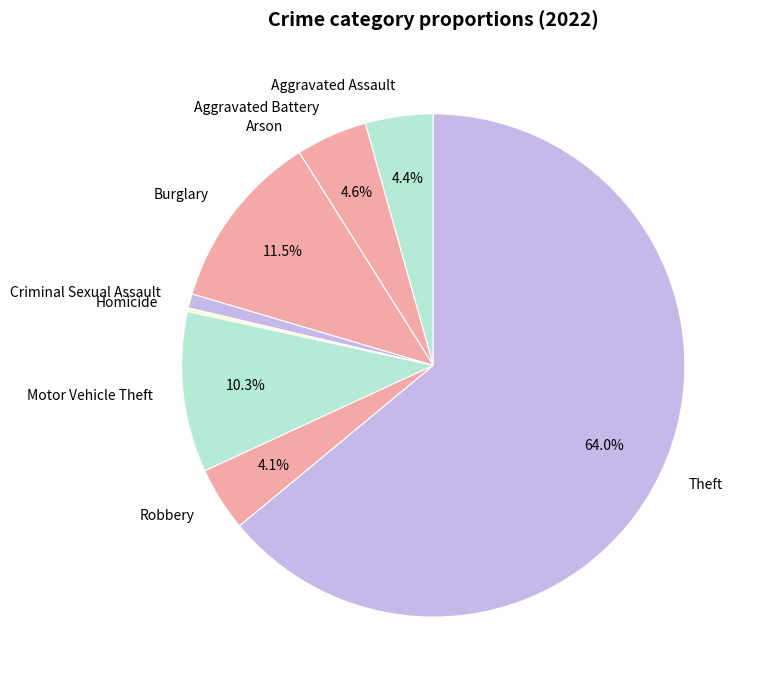

Which category has the biggest portion of the pie?

Theft